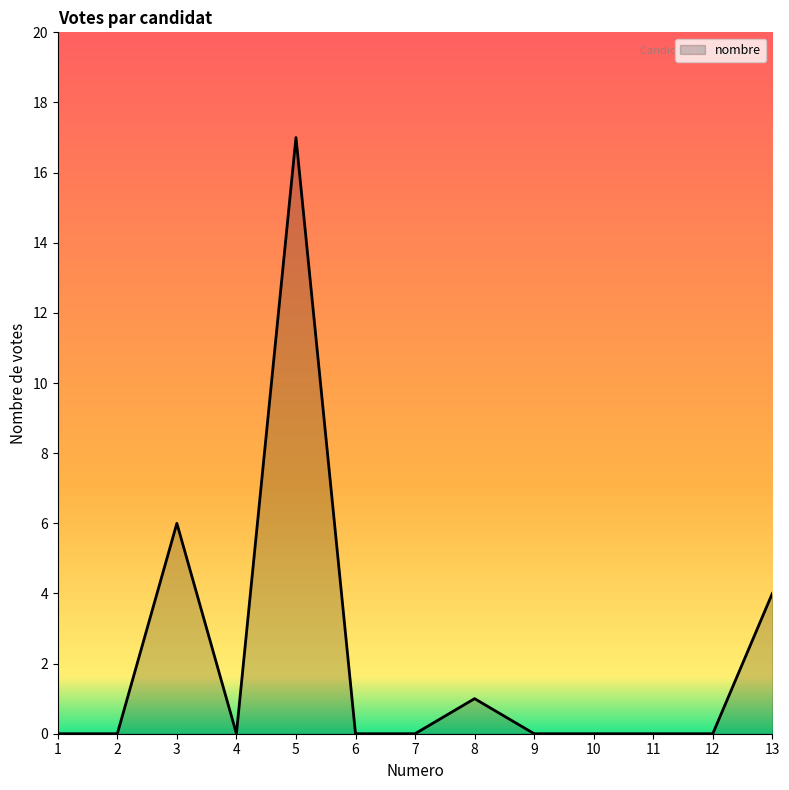

What is the change in value from 3 to 5?

+11